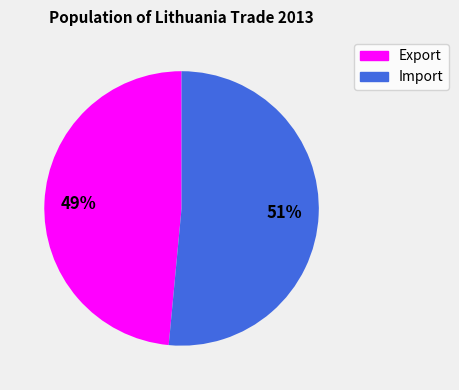

To the nearest percent, what is the average slice percentage?

50%